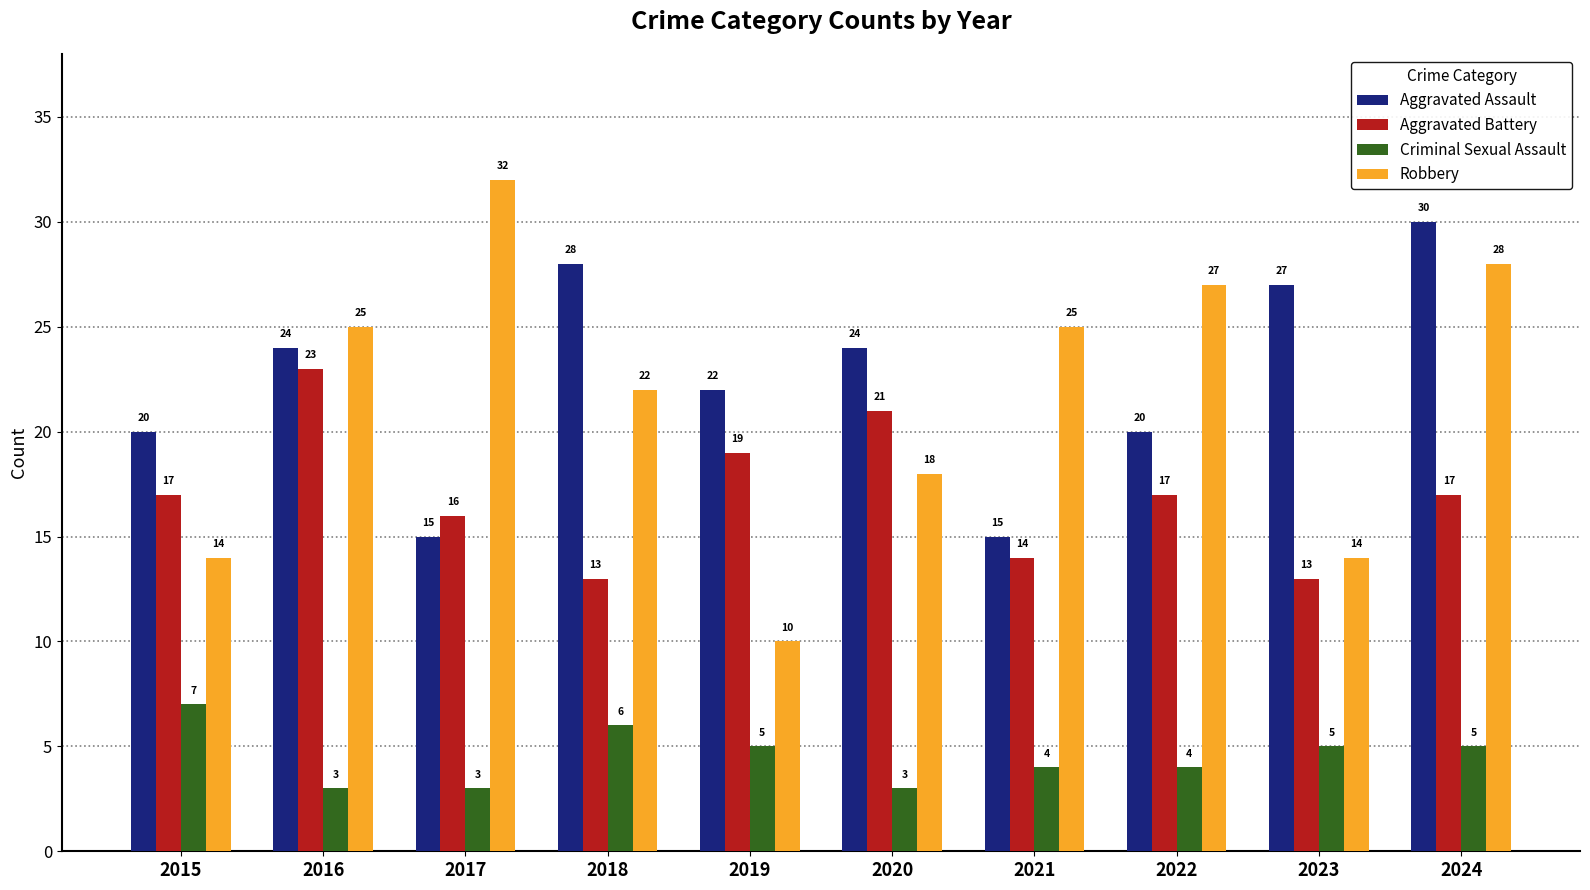

What is the total value across all series at 2023?

59